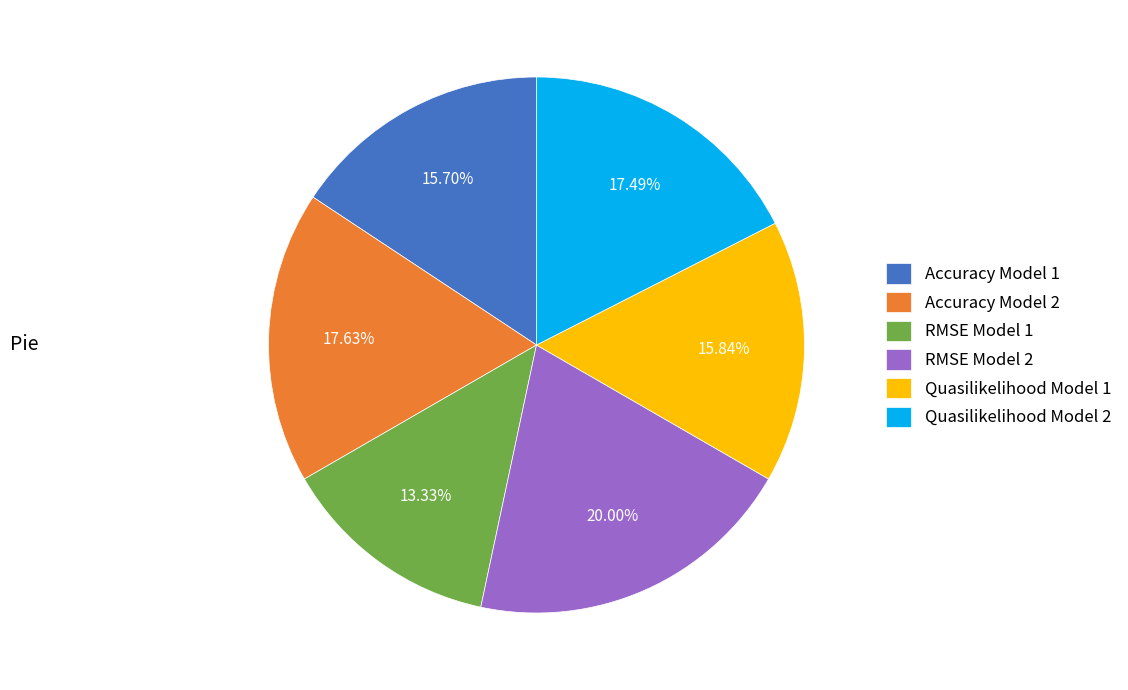

How many segments does this pie chart have?

6